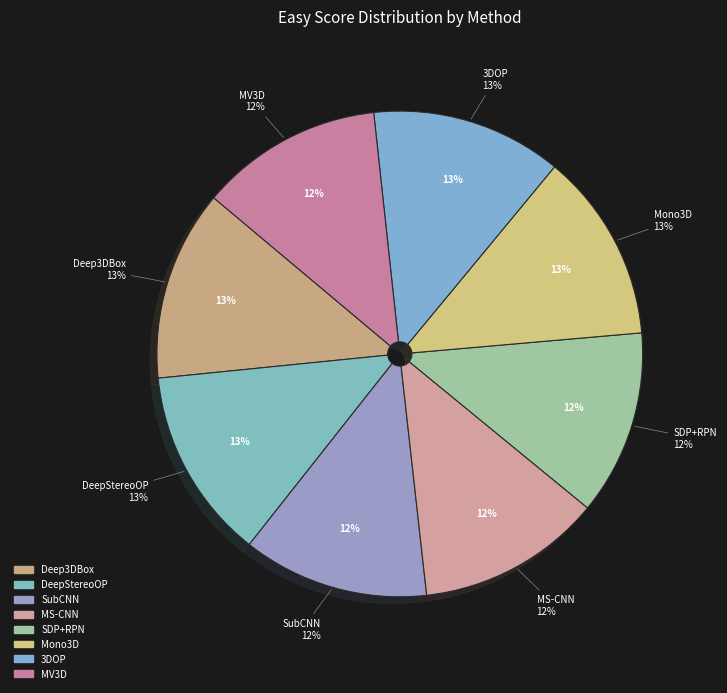

What percentage is the 3DOP slice, to the nearest percent?

13%